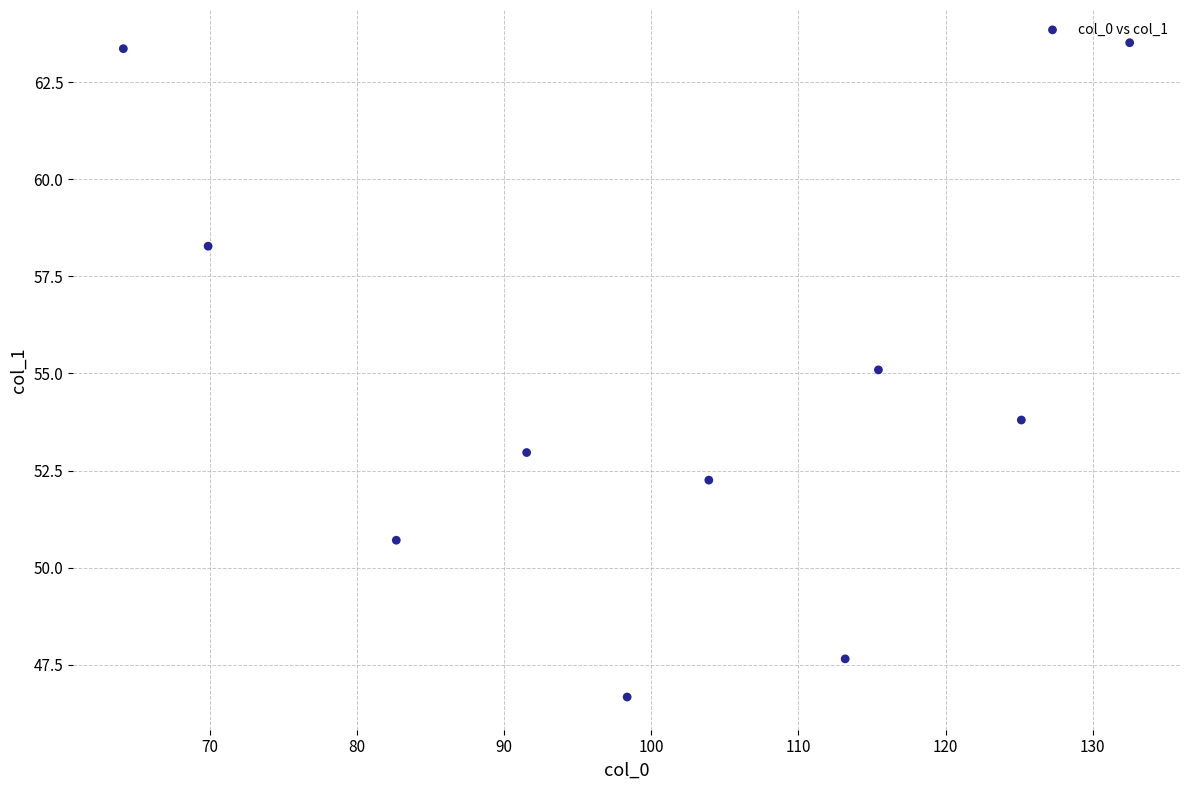

What is the range of Y values (max minus min)?

16.8